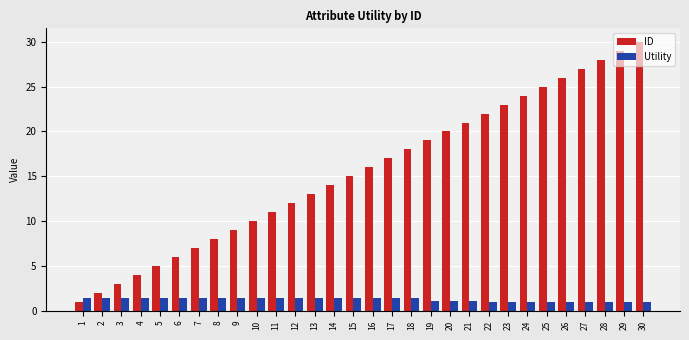

Is it true that ID equals 42.3 at 27?

False